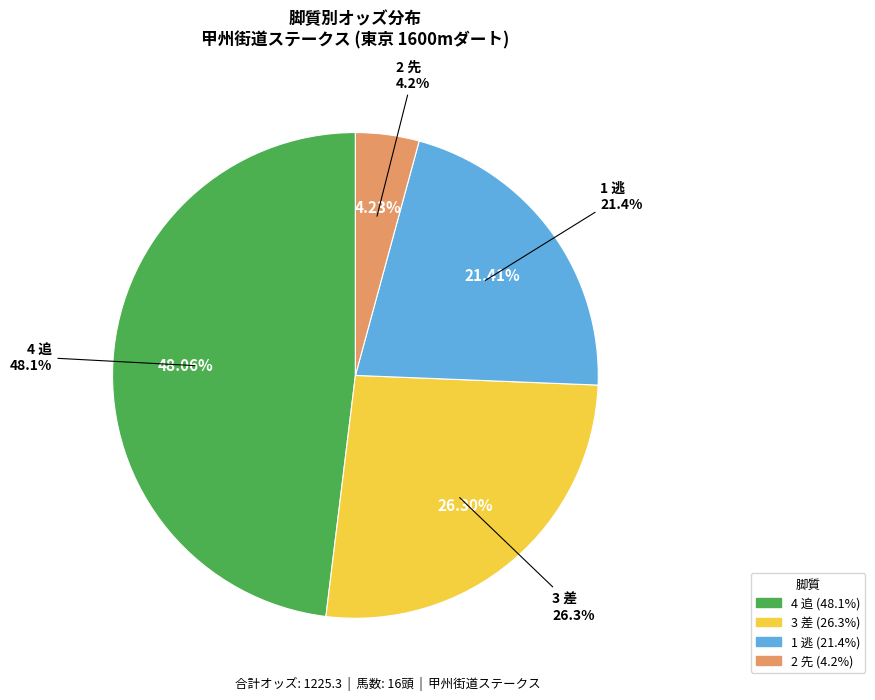

Does 3 差 account for over 50% of the chart?

No